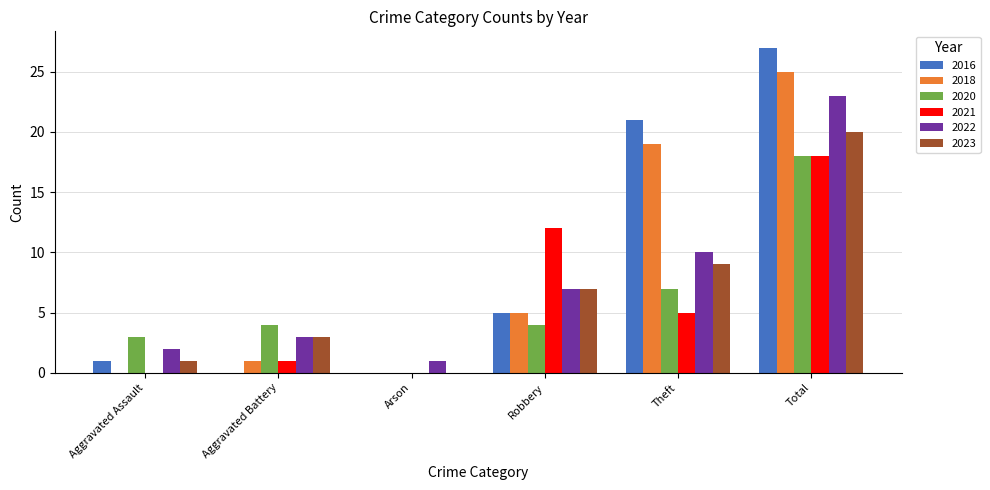

What is the difference between the 2023 values at Arson and Aggravated Assault?

1